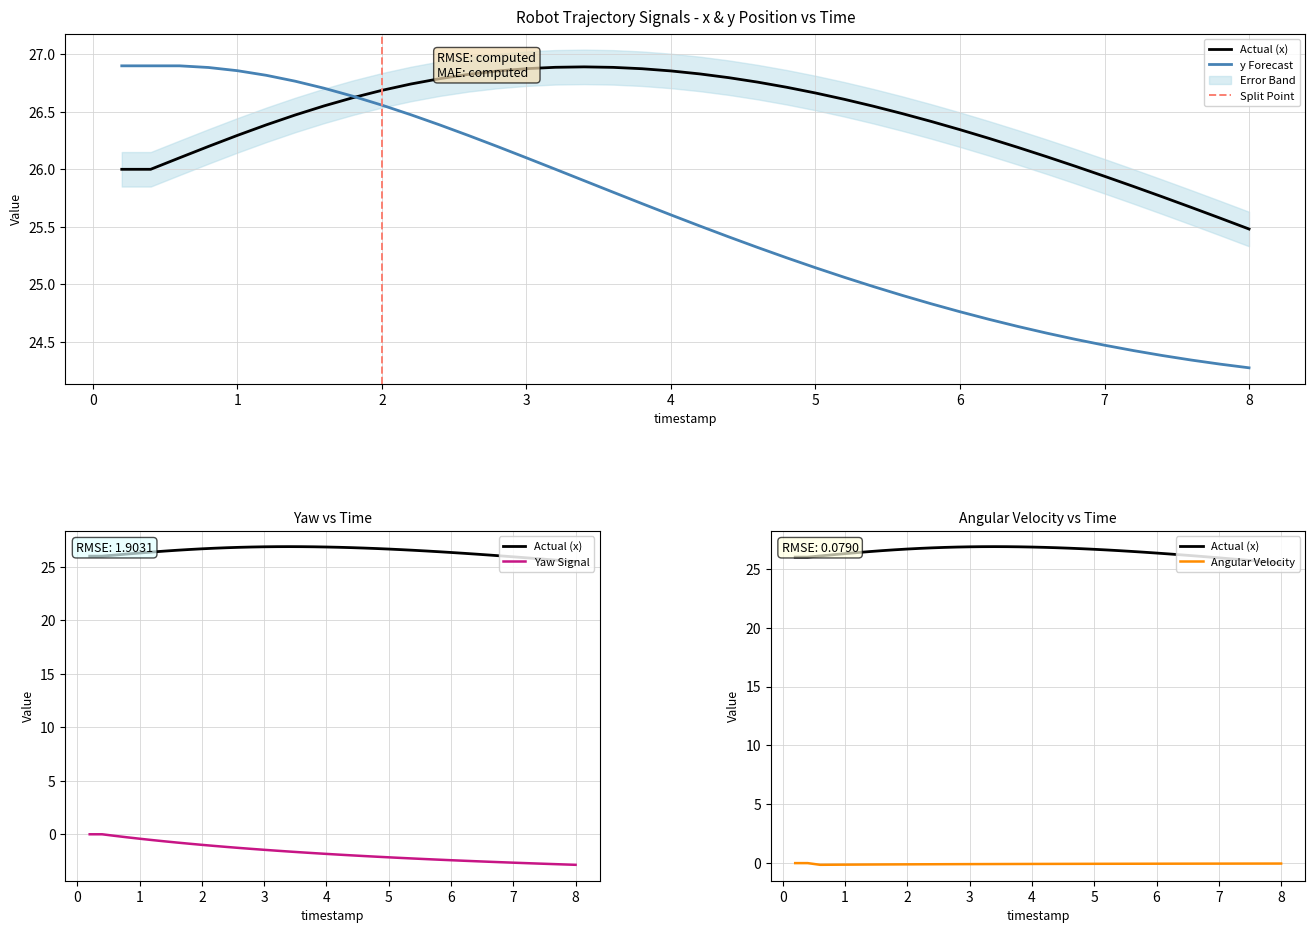

What is the greatest value displayed?

26.9